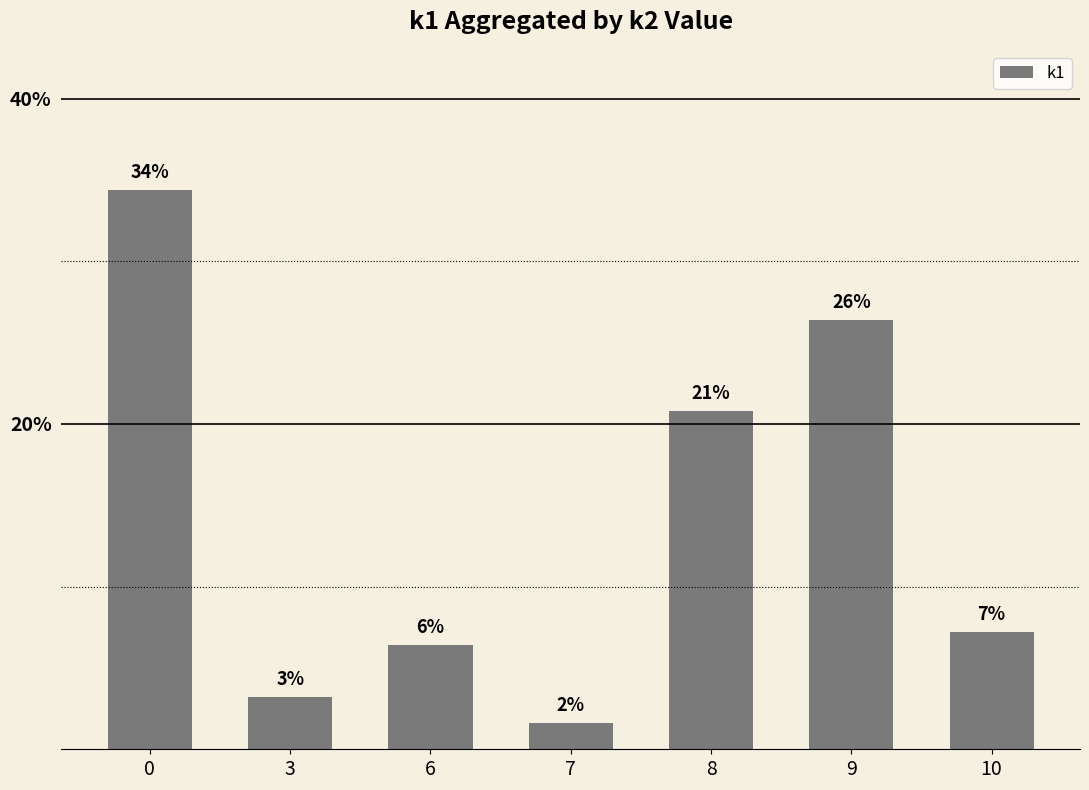

What is the value of the 6th bar from the left?

26.4